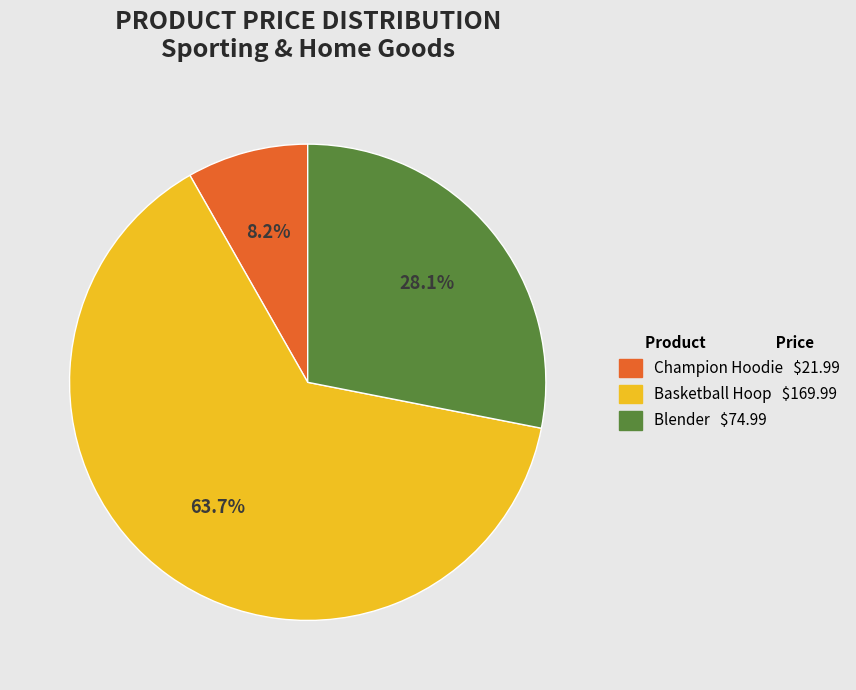

How much of the chart is everything except Basketball Hoop?

36.3%